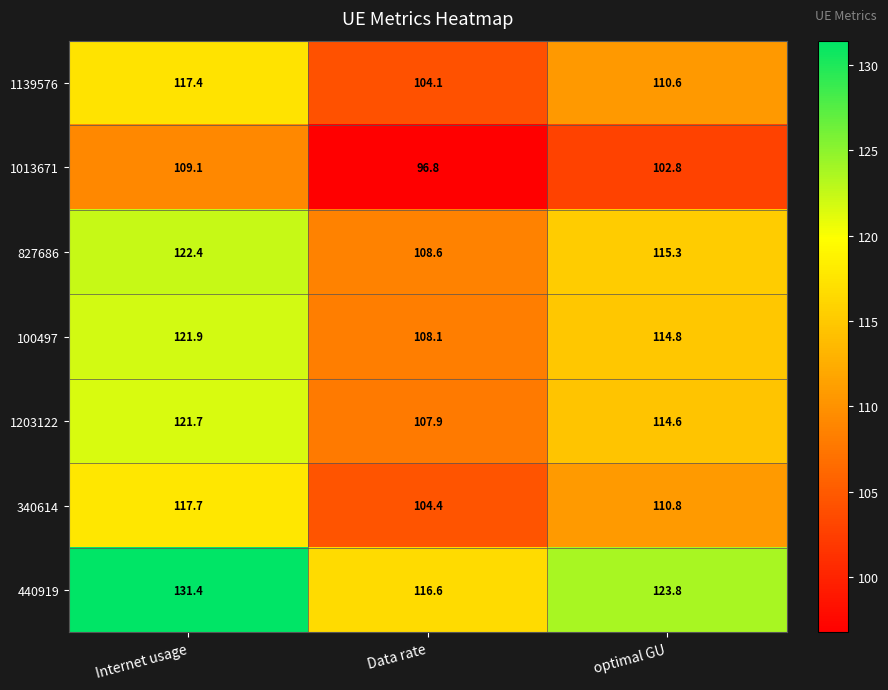

Reading left to right, extract all data points from this chart.

1139576: Internet usage=117.4	Data rate=104.1	optimal GU=110.6
1013671: Internet usage=109.1	Data rate=96.8	optimal GU=102.8
827686: Internet usage=122.4	Data rate=108.6	optimal GU=115.3
100497: Internet usage=121.9	Data rate=108.1	optimal GU=114.8
1203122: Internet usage=121.7	Data rate=107.9	optimal GU=114.6
340614: Internet usage=117.7	Data rate=104.4	optimal GU=110.8
440919: Internet usage=131.4	Data rate=116.6	optimal GU=123.8